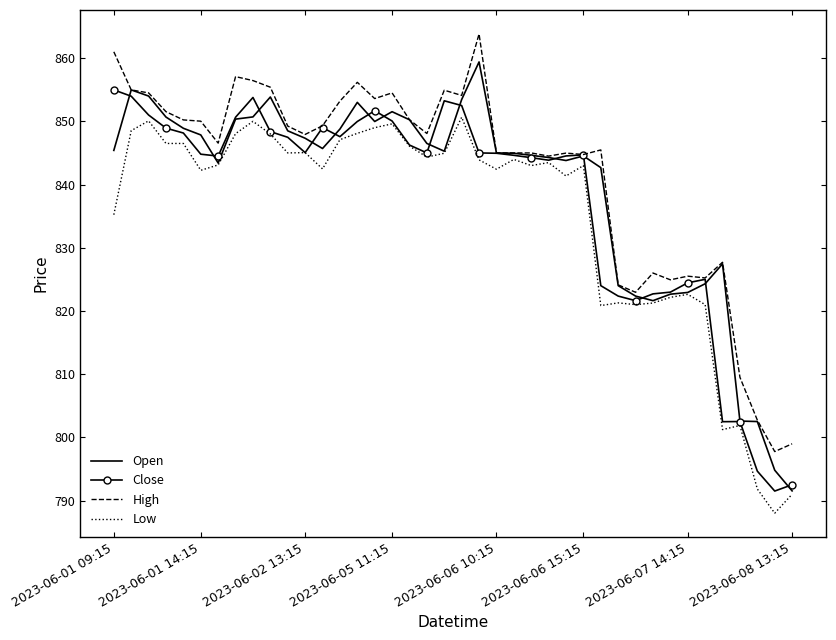

What is the lowest value of the Low series?

788.0